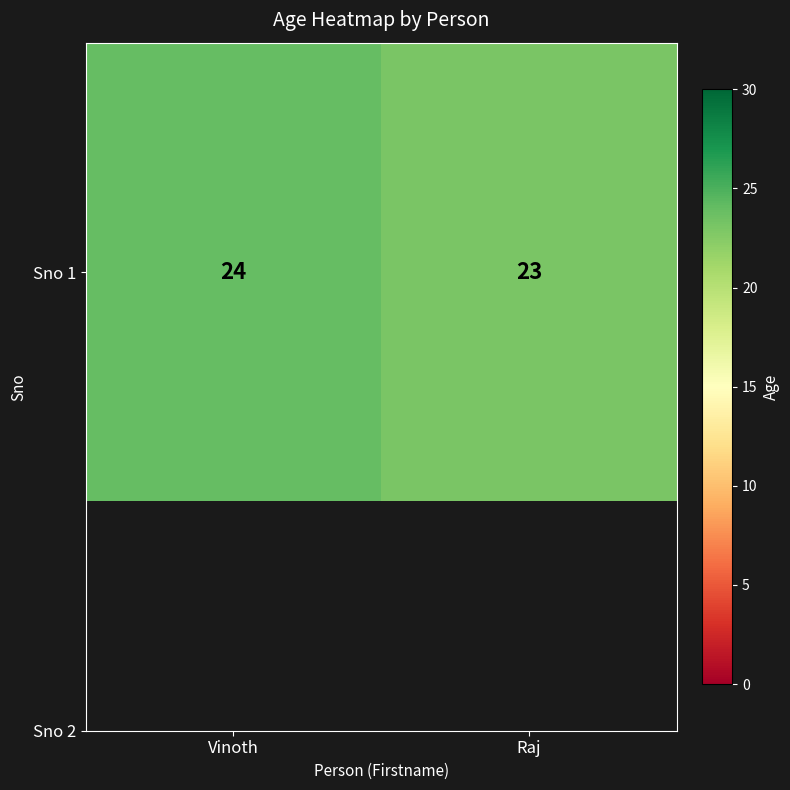

Which label corresponds to the smallest value in the chart?

Raj